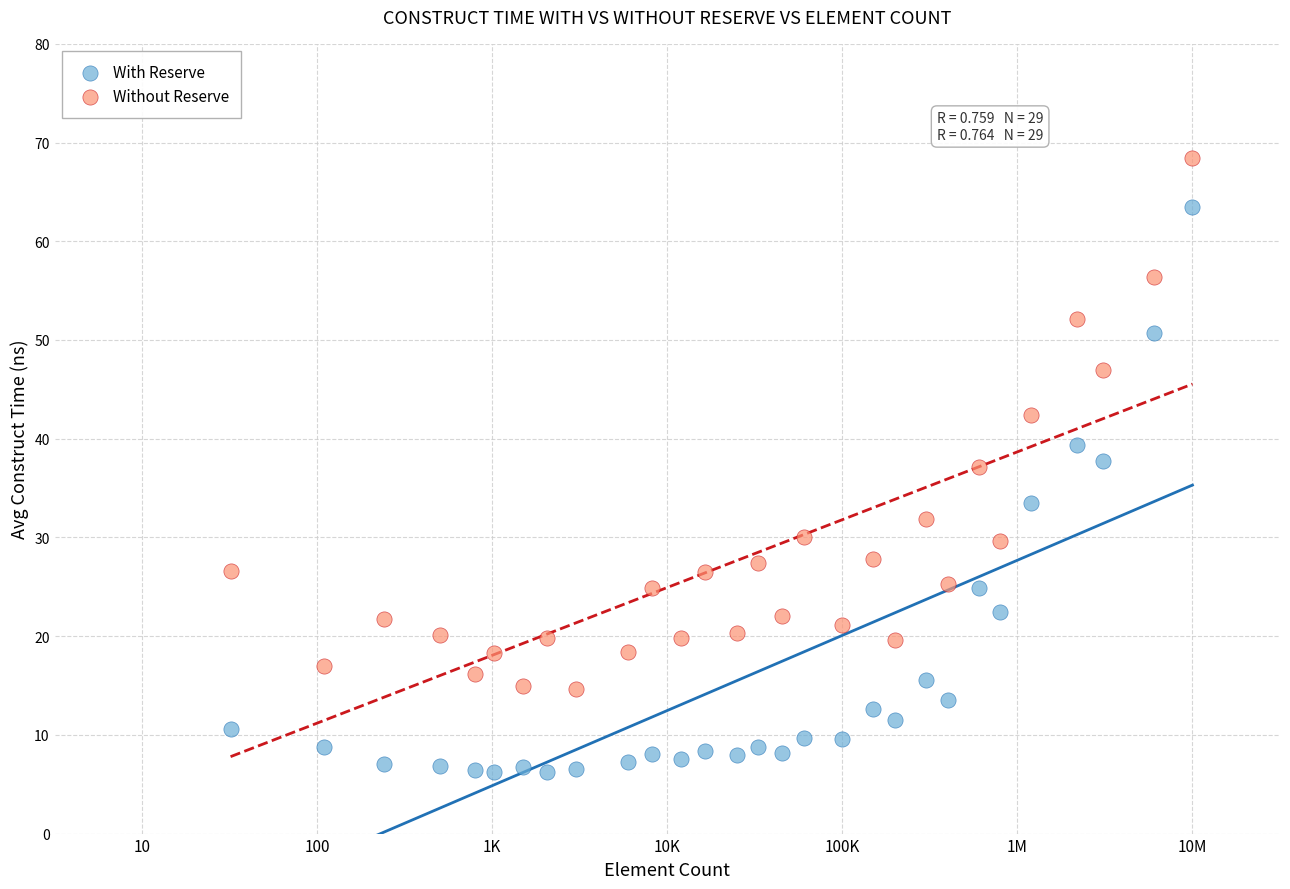

What are all the series names shown in the legend?

With Reserve, Without Reserve